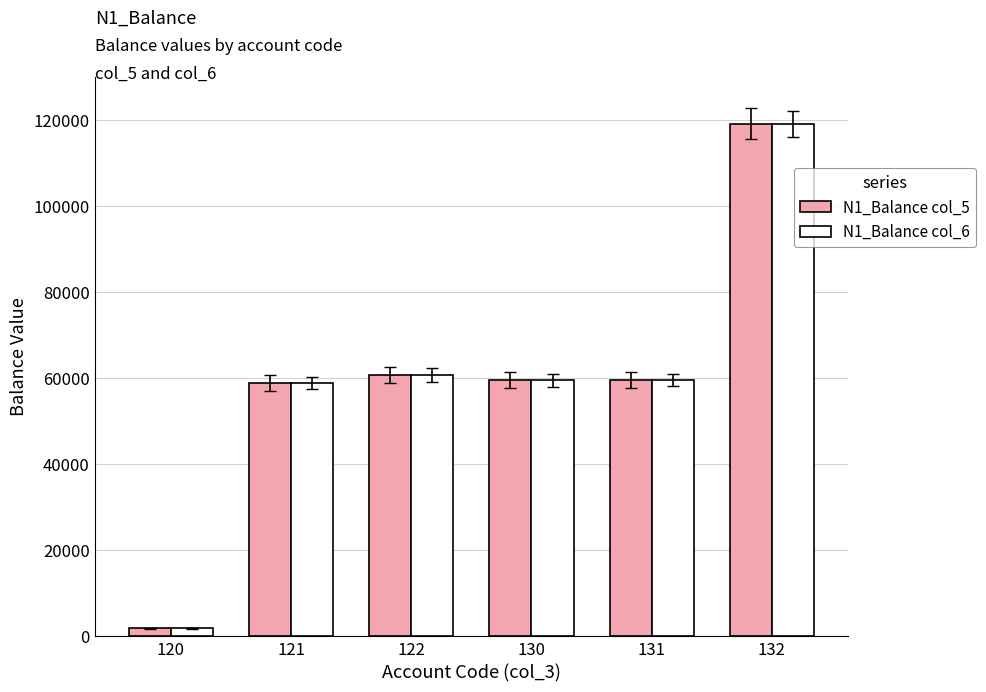

What is the total value across all series at 121?

117730